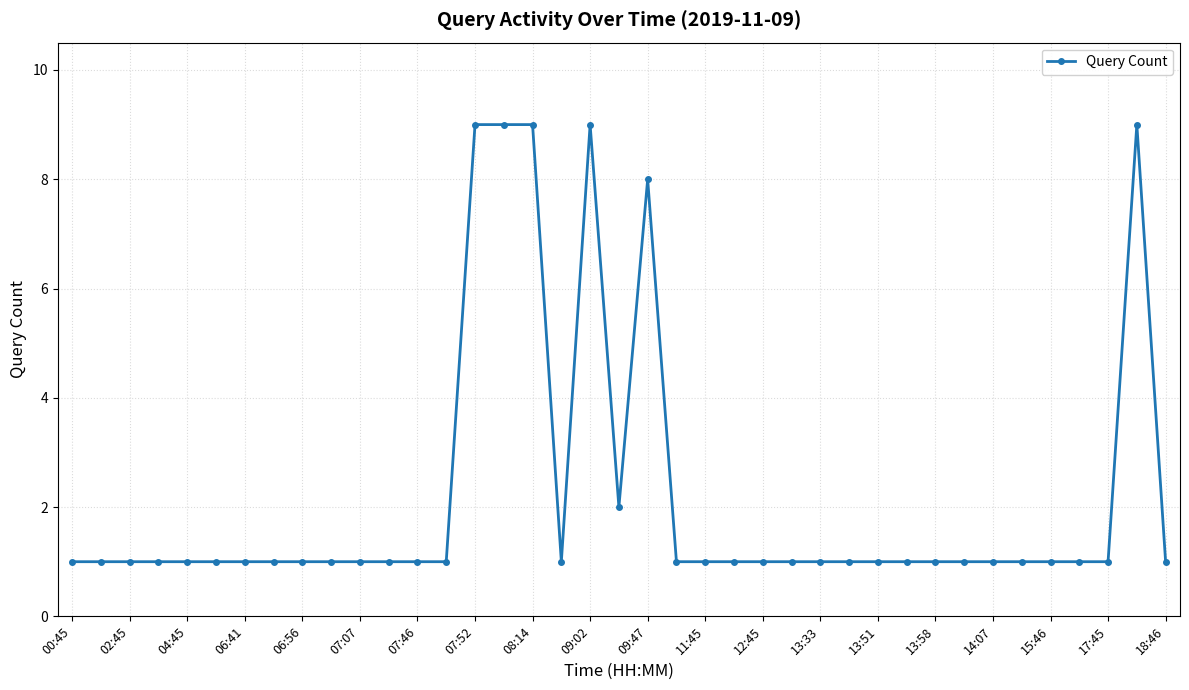

How many data points does each series have?

39